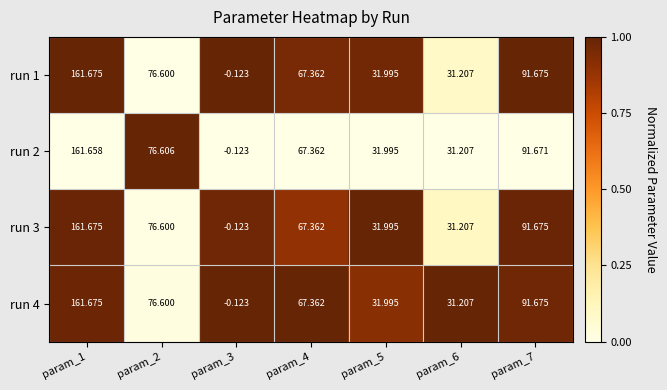

Reading left to right, transcribe all the data shown in this chart.

run 1: param_1=161.7	param_2=76.6	param_3=-0.1	param_4=67.4	param_5=32.0	param_6=31.2	param_7=91.7
run 2: param_1=161.7	param_2=76.6	param_3=-0.1	param_4=67.4	param_5=32.0	param_6=31.2	param_7=91.7
run 3: param_1=161.7	param_2=76.6	param_3=-0.1	param_4=67.4	param_5=32.0	param_6=31.2	param_7=91.7
run 4: param_1=161.7	param_2=76.6	param_3=-0.1	param_4=67.4	param_5=32.0	param_6=31.2	param_7=91.7